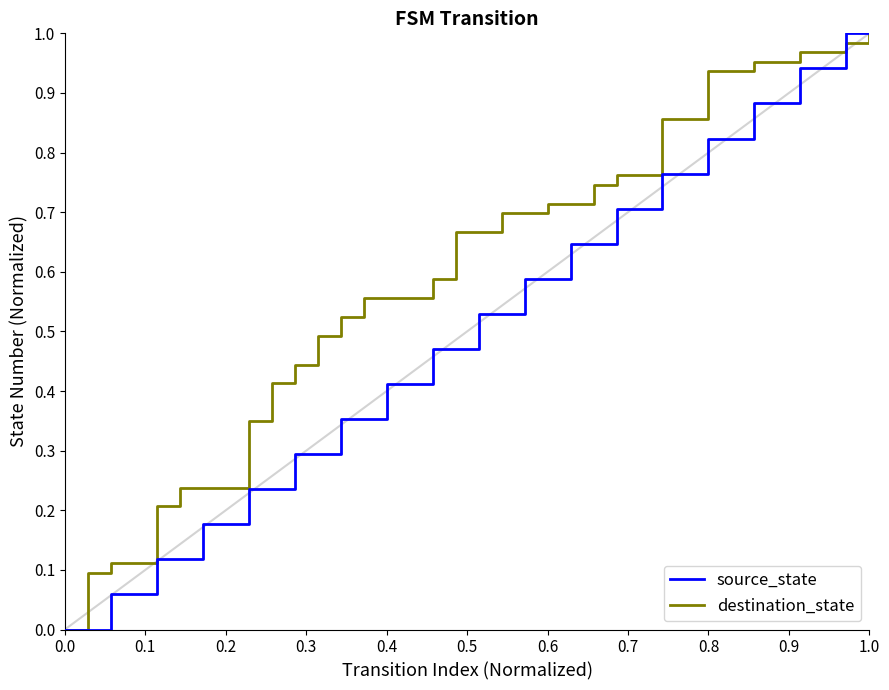

Which series has the largest total across all categories?

destination_state